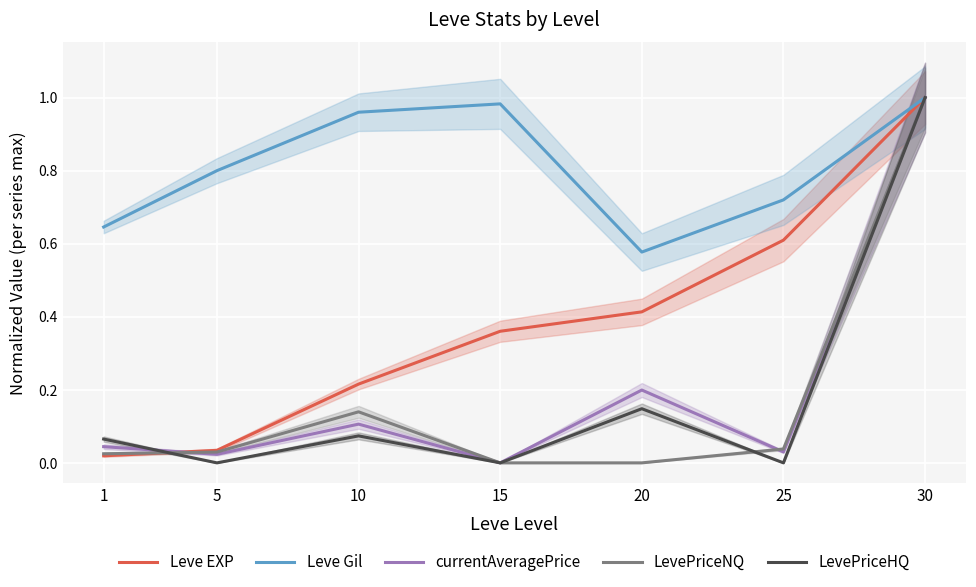

What is the difference between the maximum and minimum values in the Leve EXP series?

1.0